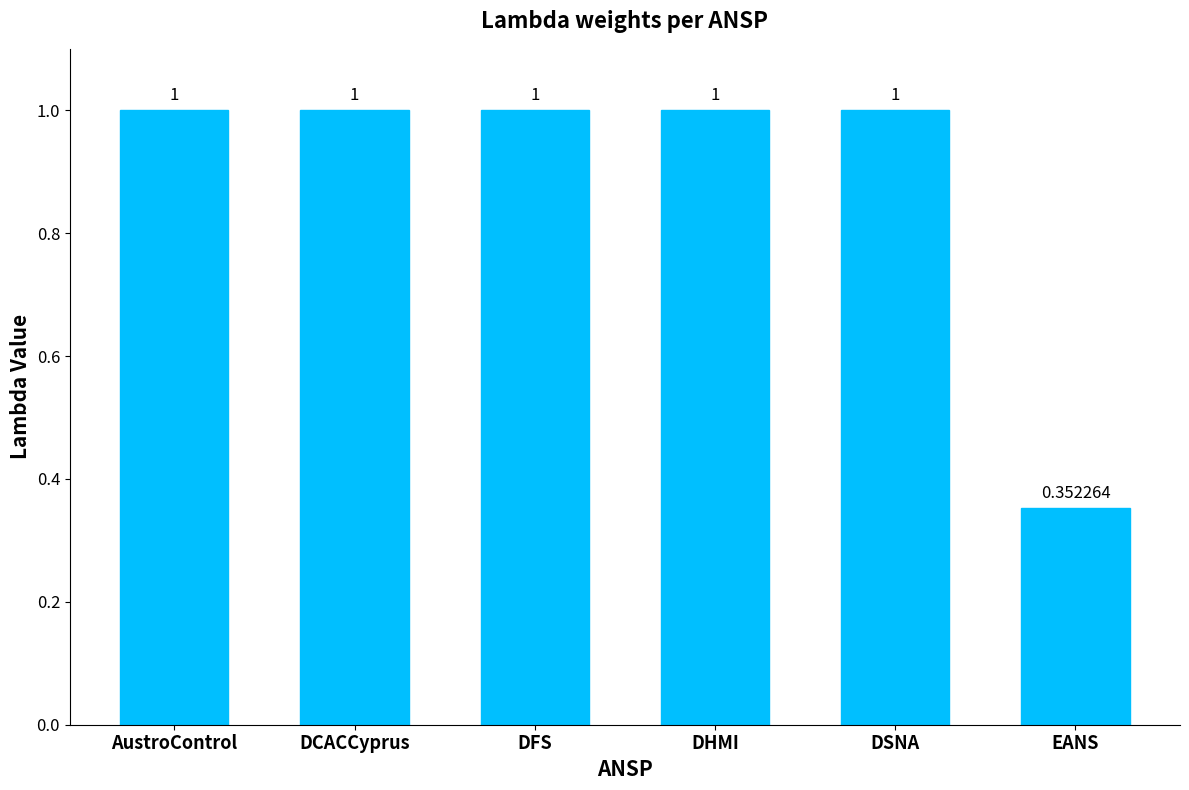

What is the change in value from DCACCyprus to EANS?

-0.6